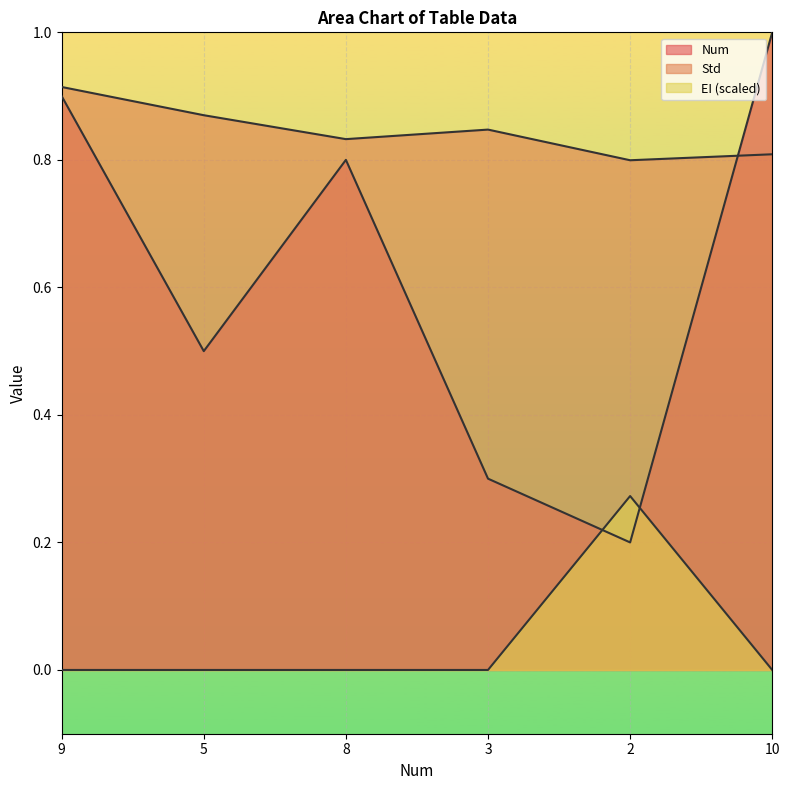

Does the chart display data point markers on the line(s)?

No